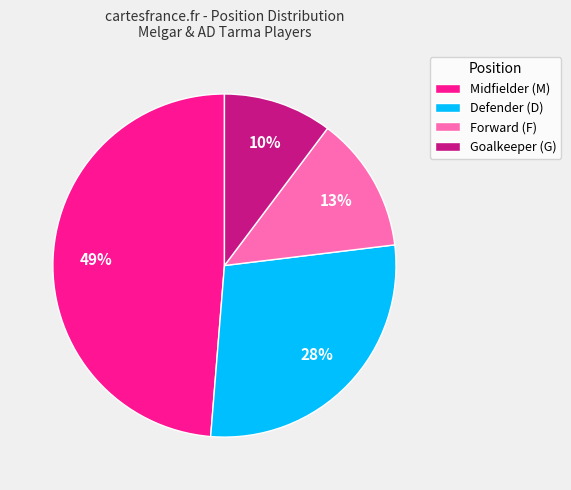

Which category has the biggest portion of the pie?

Midfielder (M)